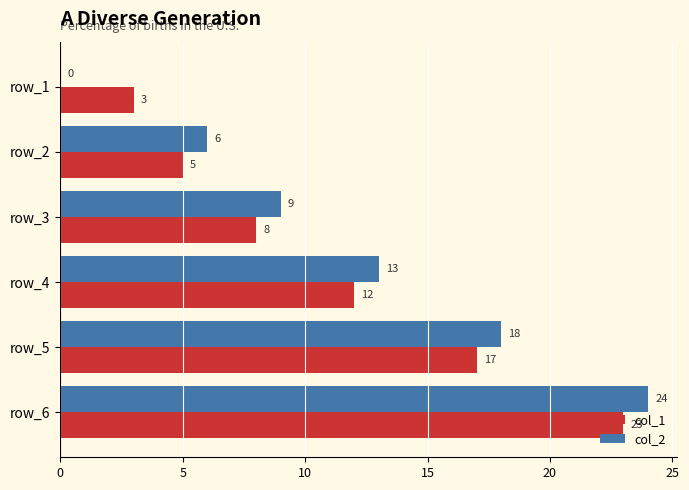

What is the sum of the col_1 values at row_3 and row_5?

25